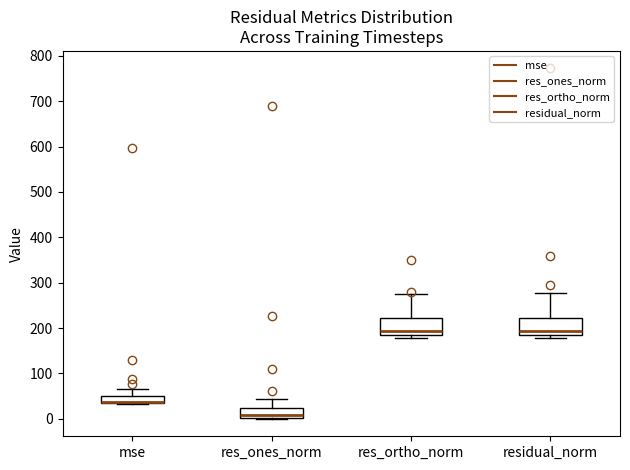

Where is the lower edge of the box for res_ones_norm on the y-axis? The values are not printed on the chart, so give them approximately, as read against the axis.

0